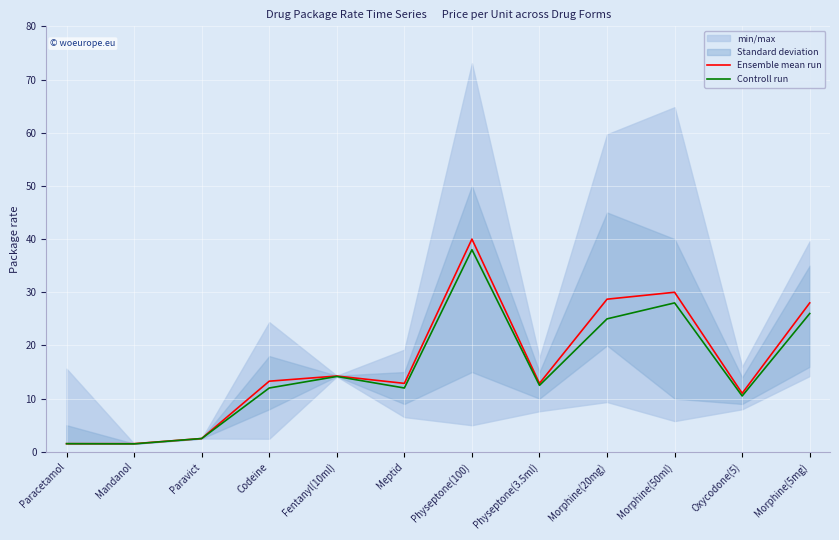

The value of Controll run at Meptid is 20.8. True or false?

False